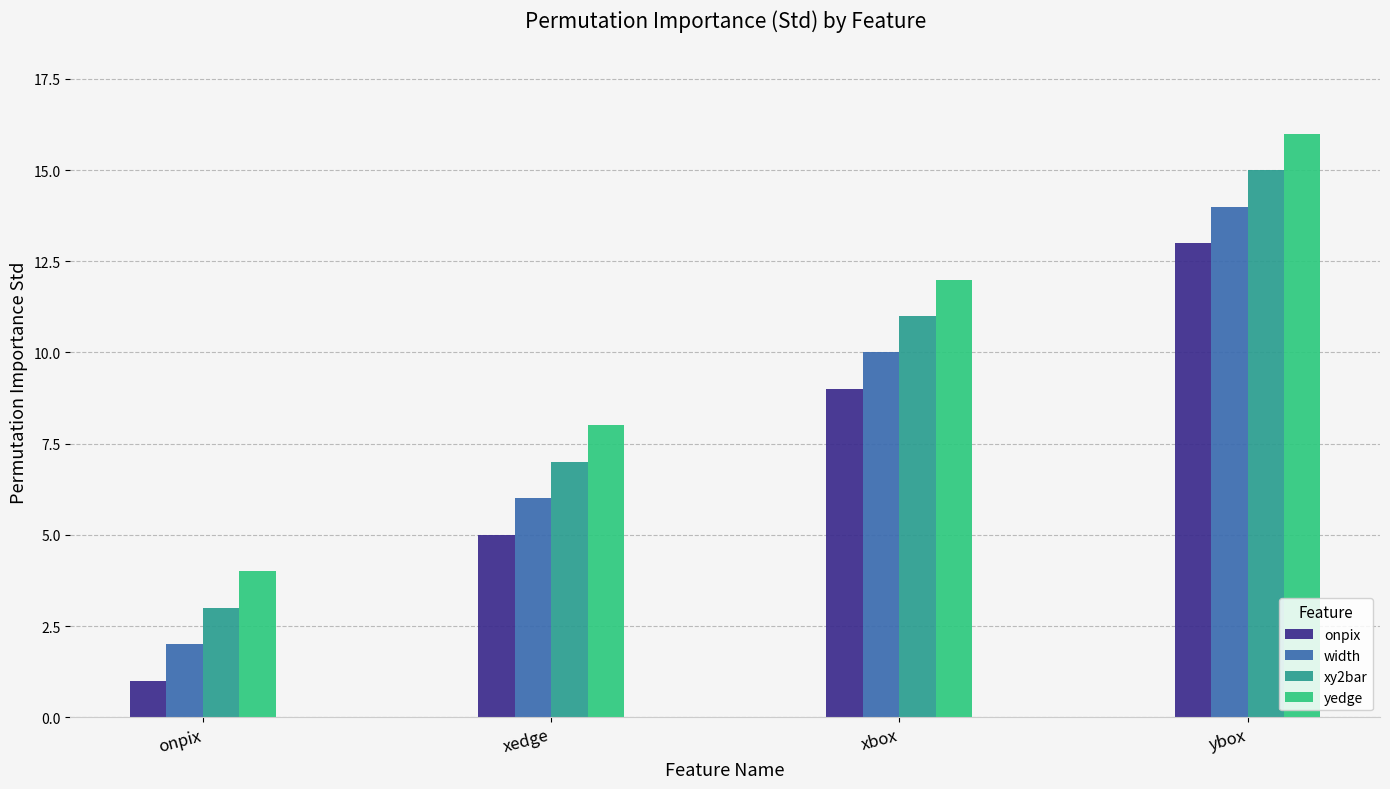

Reading left to right, what are all the values shown in this chart?

onpix: 1	5	9	13
width: 2	6	10	14
xy2bar: 3	7	11	15
yedge: 4	8	12	16